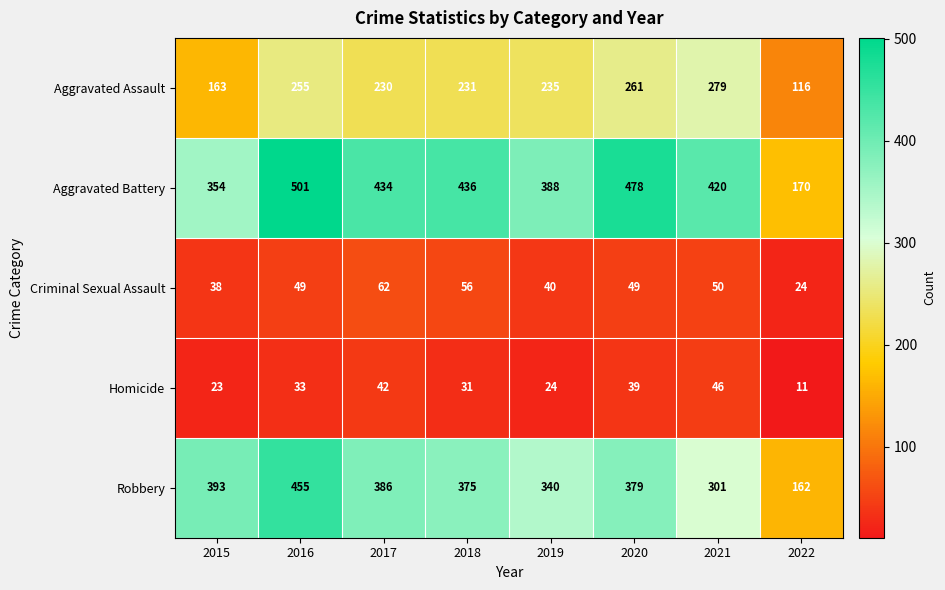

What value does the Aggravated Battery series have at 2019?

388